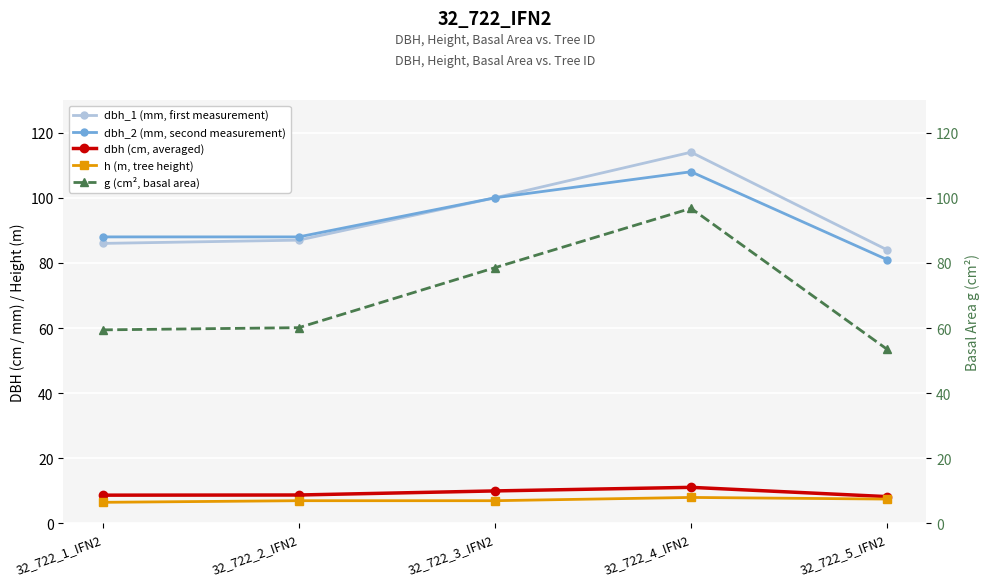

Reading left to right, list all the values displayed in this chart.

dbh_1 (mm, first measurement): 32_722_1_IFN2=86.0	32_722_2_IFN2=87.0	32_722_3_IFN2=100.0	32_722_4_IFN2=114.0	32_722_5_IFN2=84.0
dbh_2 (mm, second measurement): 32_722_1_IFN2=88.0	32_722_2_IFN2=88.0	32_722_3_IFN2=100.0	32_722_4_IFN2=108.0	32_722_5_IFN2=81.0
dbh (cm, averaged): 32_722_1_IFN2=8.7	32_722_2_IFN2=8.8	32_722_3_IFN2=10.0	32_722_4_IFN2=11.1	32_722_5_IFN2=8.2
h (m, tree height): 32_722_1_IFN2=6.5	32_722_2_IFN2=7.0	32_722_3_IFN2=7.0	32_722_4_IFN2=8.0	32_722_5_IFN2=7.5
g (cm², basal area): 32_722_1_IFN2=59.5	32_722_2_IFN2=60.1	32_722_3_IFN2=78.5	32_722_4_IFN2=96.8	32_722_5_IFN2=53.5